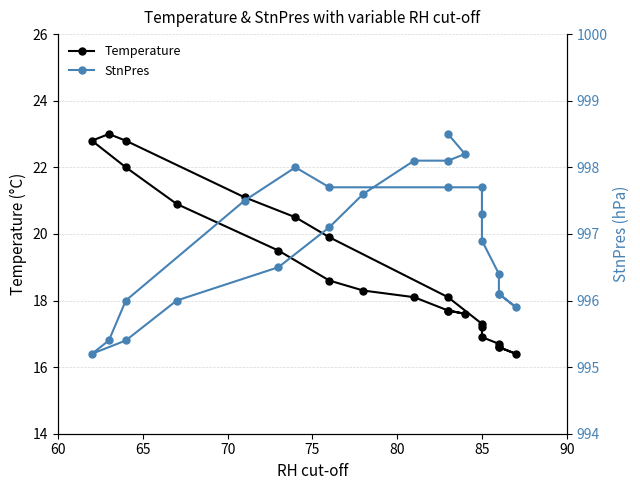

What is the sum of all Temperature values?

436.3